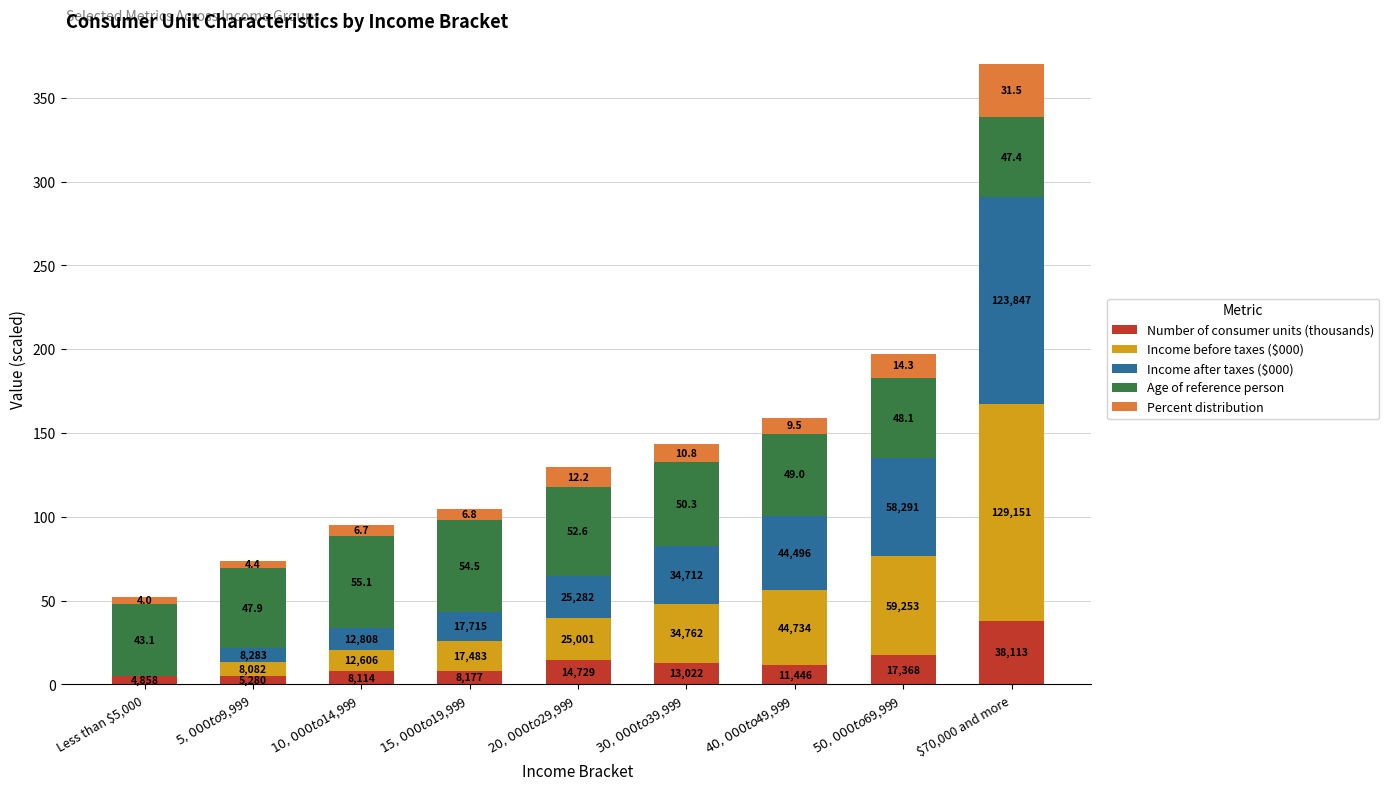

Are the bars grouped side by side (vs. stacked)?

No